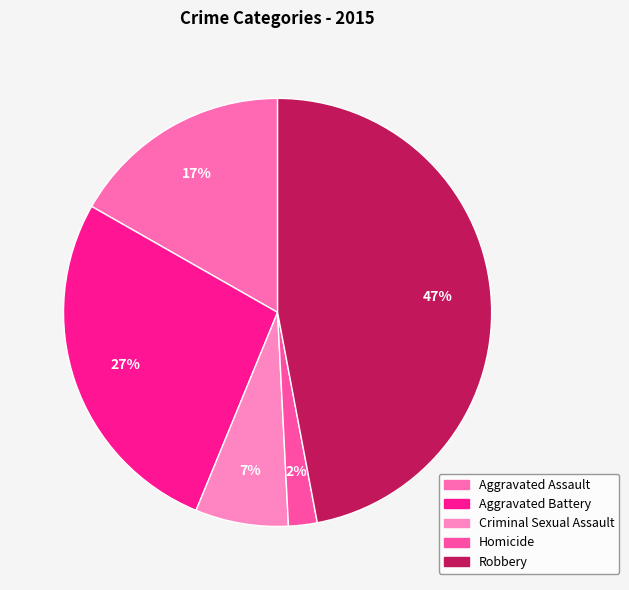

Does Criminal Sexual Assault represent more than half of the total?

No